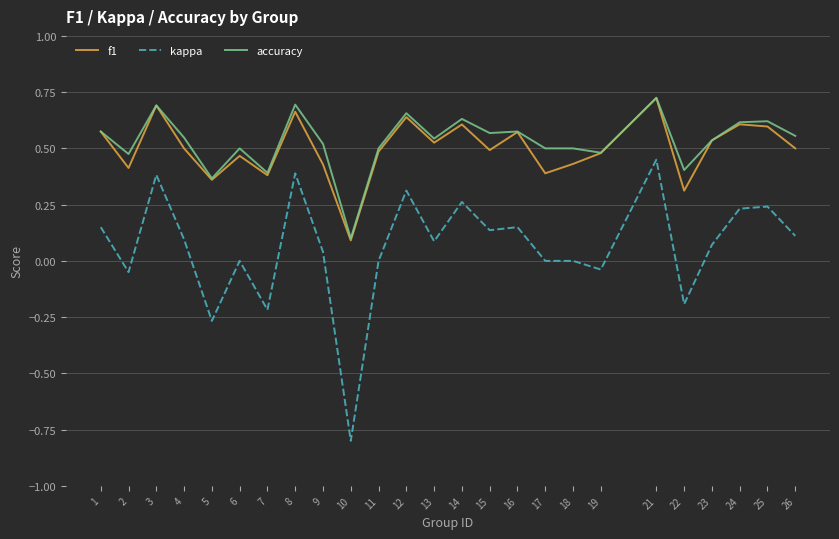

At which category is the sum across all series the highest?

21